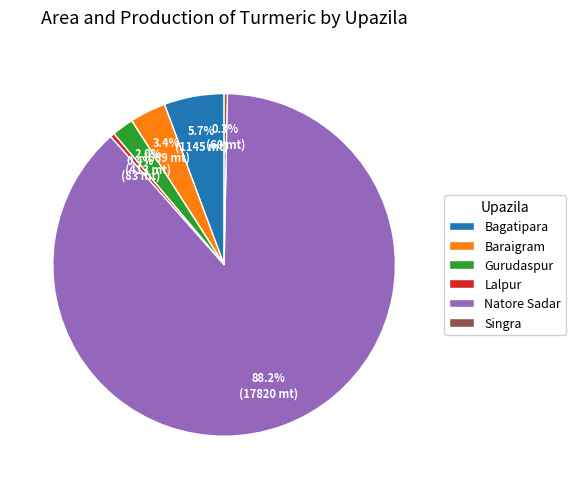

To the nearest percent, what is the combined percentage of Gurudaspur and Singra?

2%